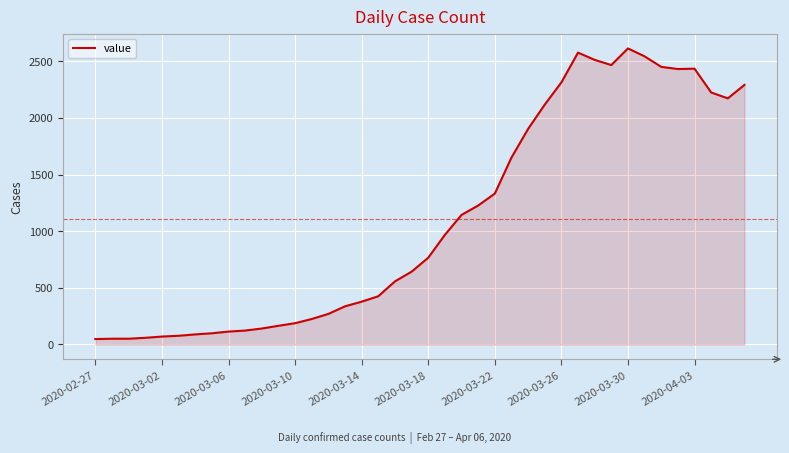

What is the difference between the maximum and minimum values?

2566